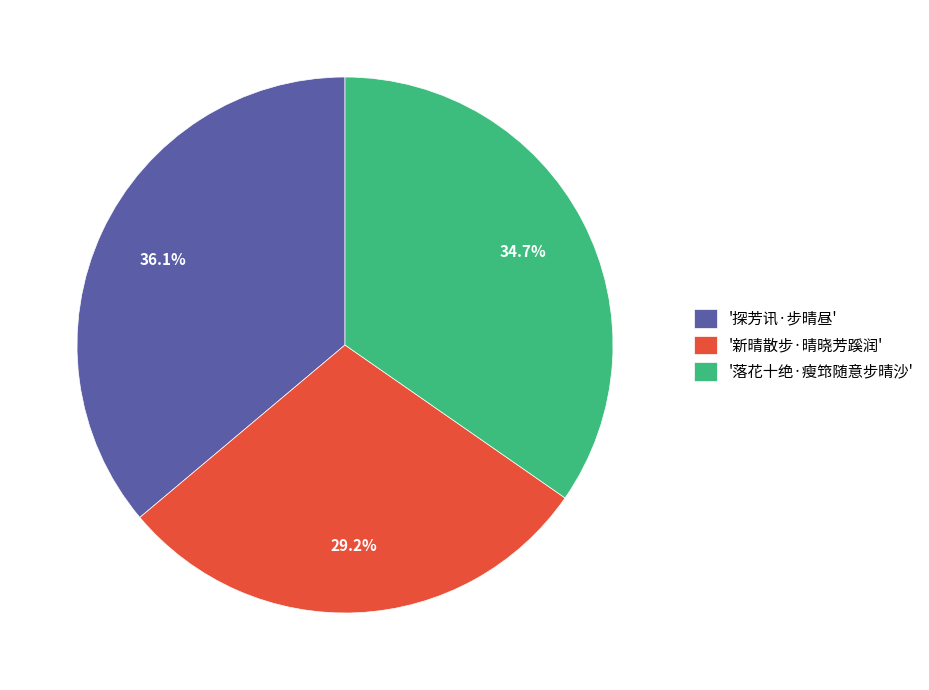

How many segments does this pie chart have?

3